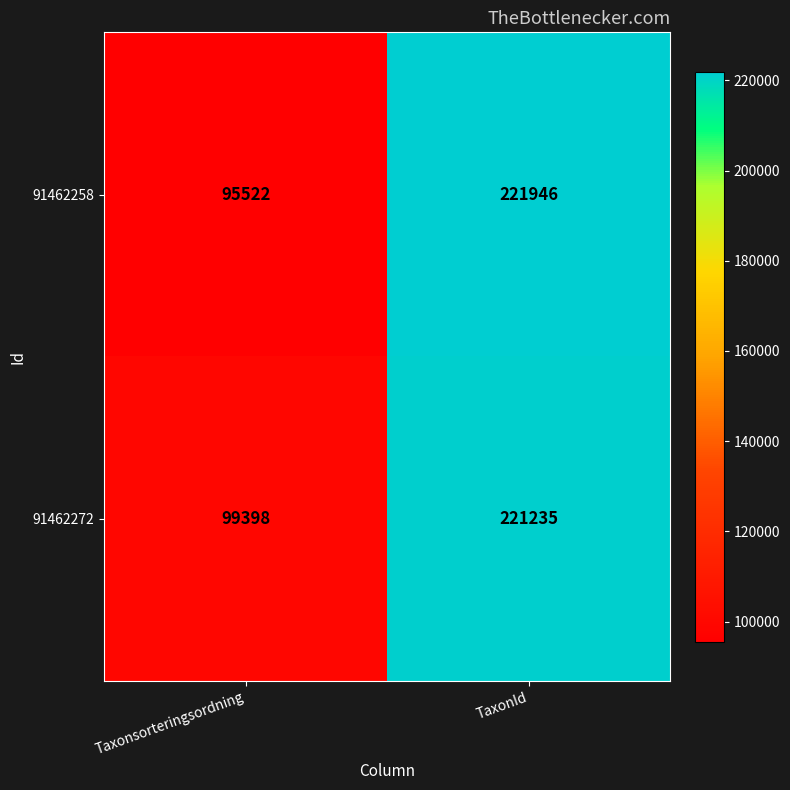

What is the average value of the 91462258 series?

158734